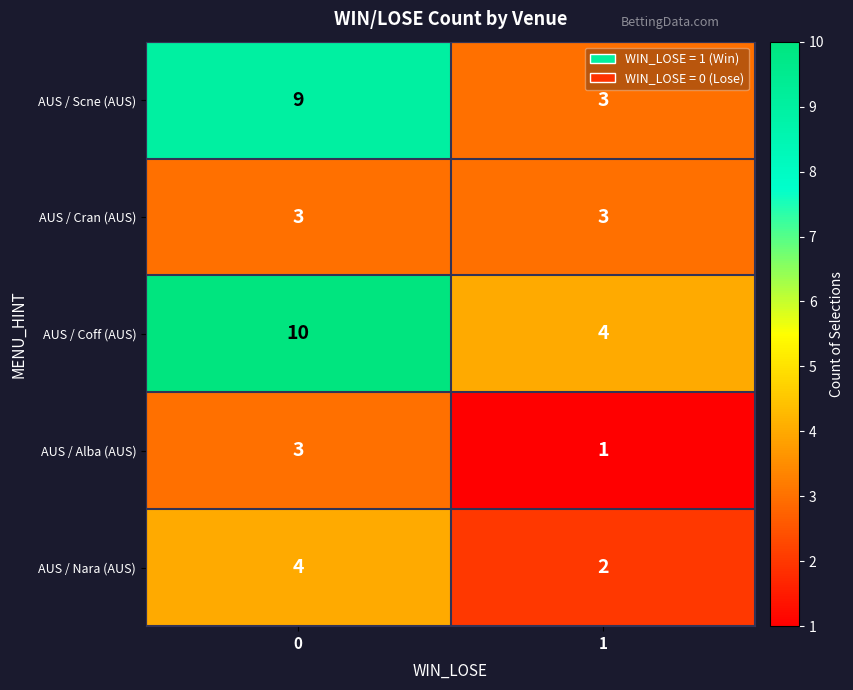

What is the greatest value displayed?

10